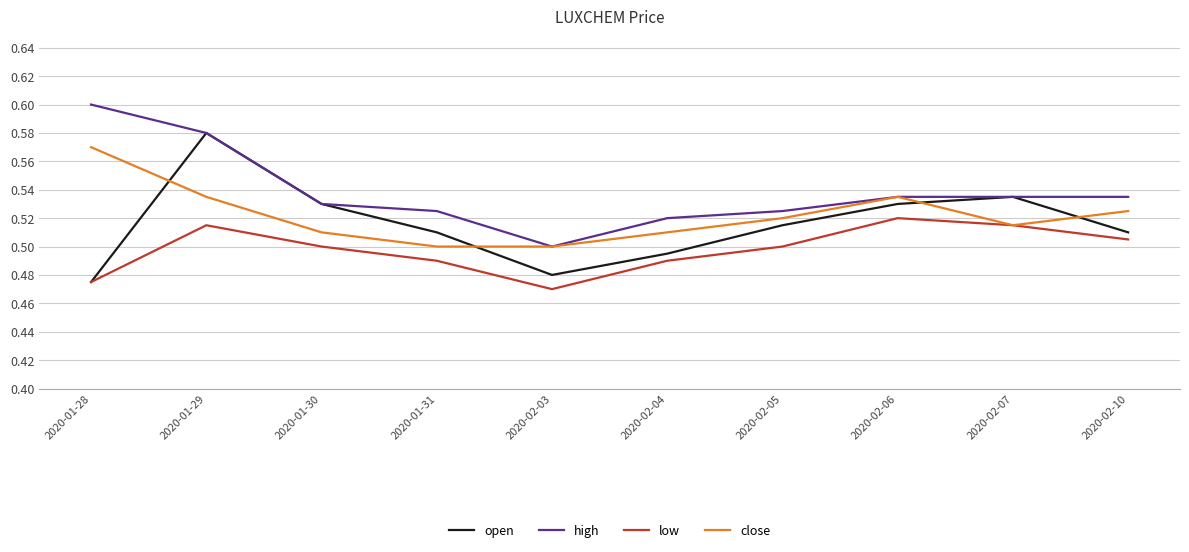

At how many categories does at least one series exceed 0?

10